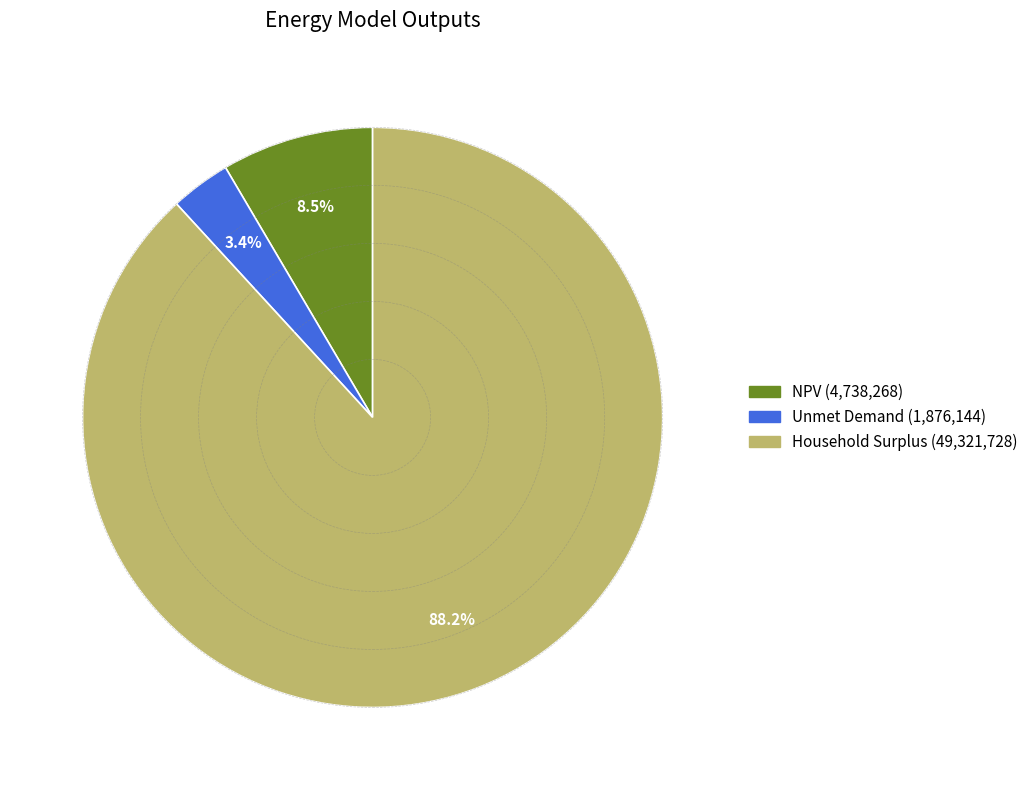

What percentage is the Household Surplus slice, to the nearest percent?

88%